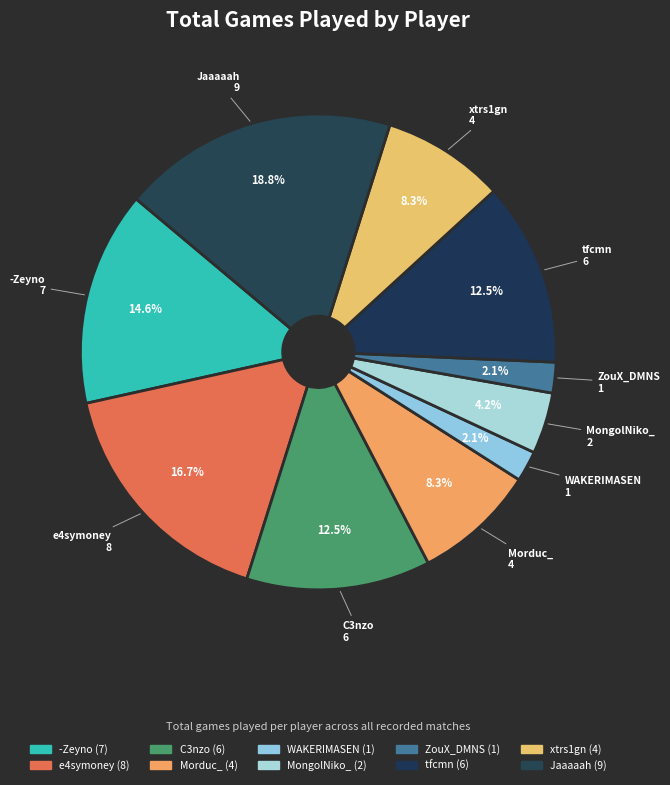

Which has a higher value, xtrs1gn or Jaaaaah?

Jaaaaah